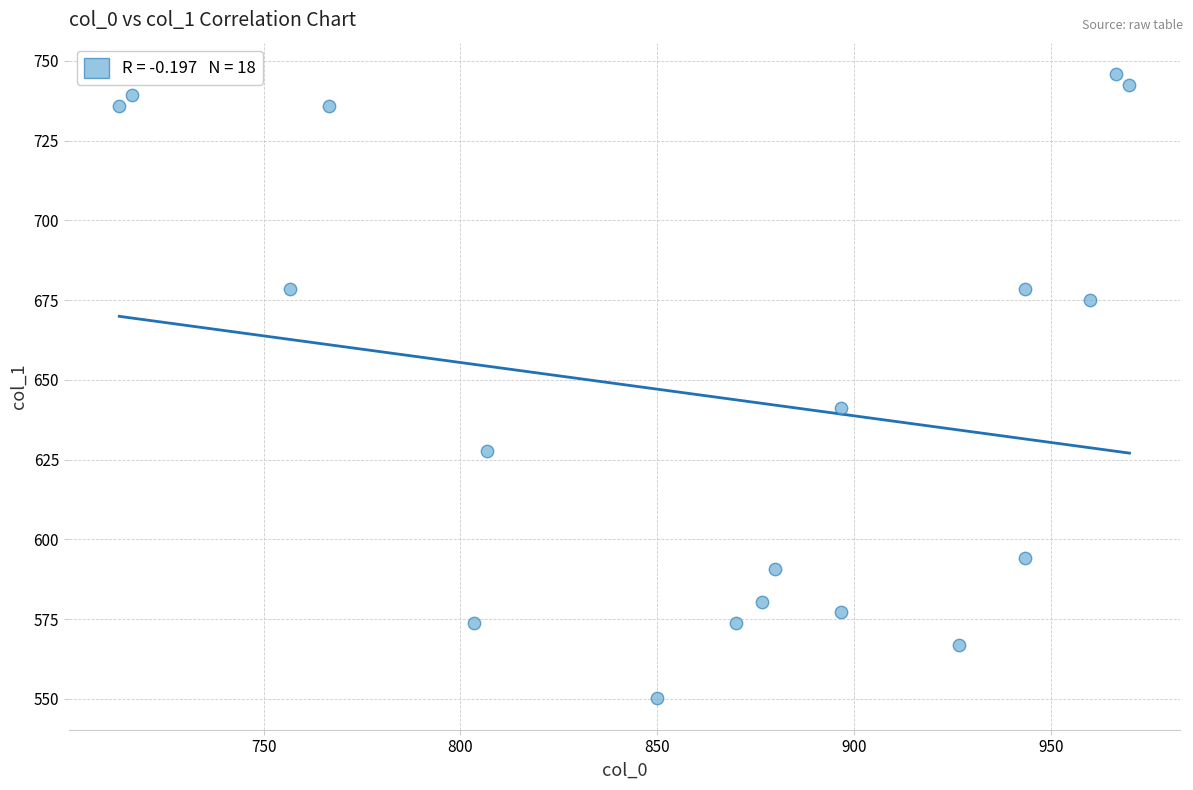

What is the range of X values (max minus min)?

256.7